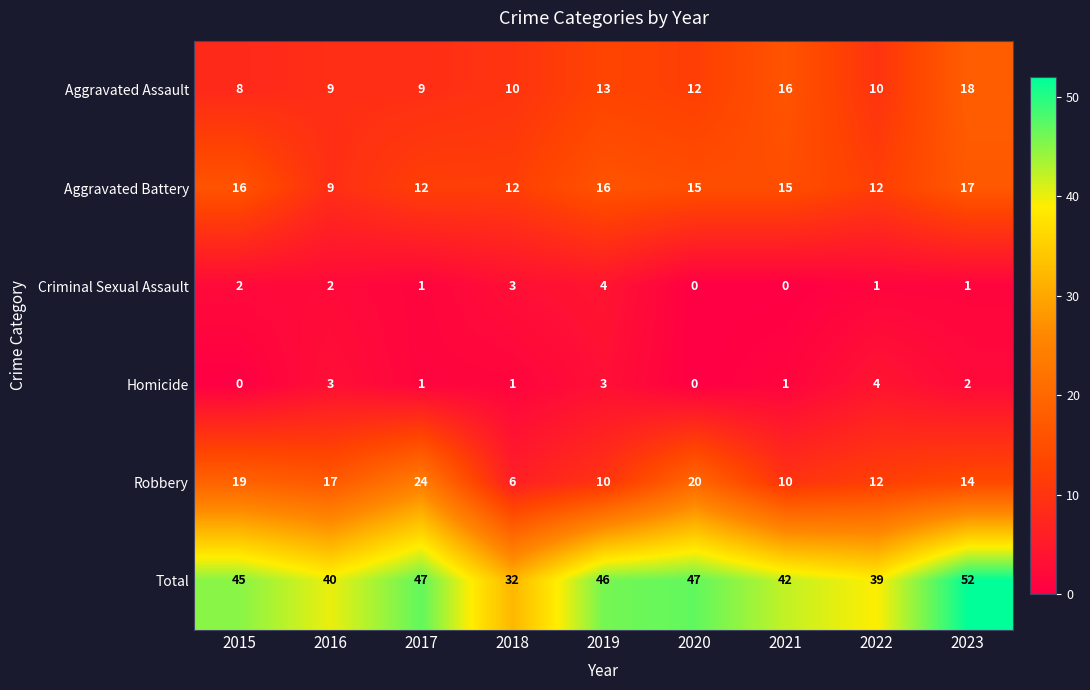

Which category has the highest value in the Aggravated Assault series?

2023